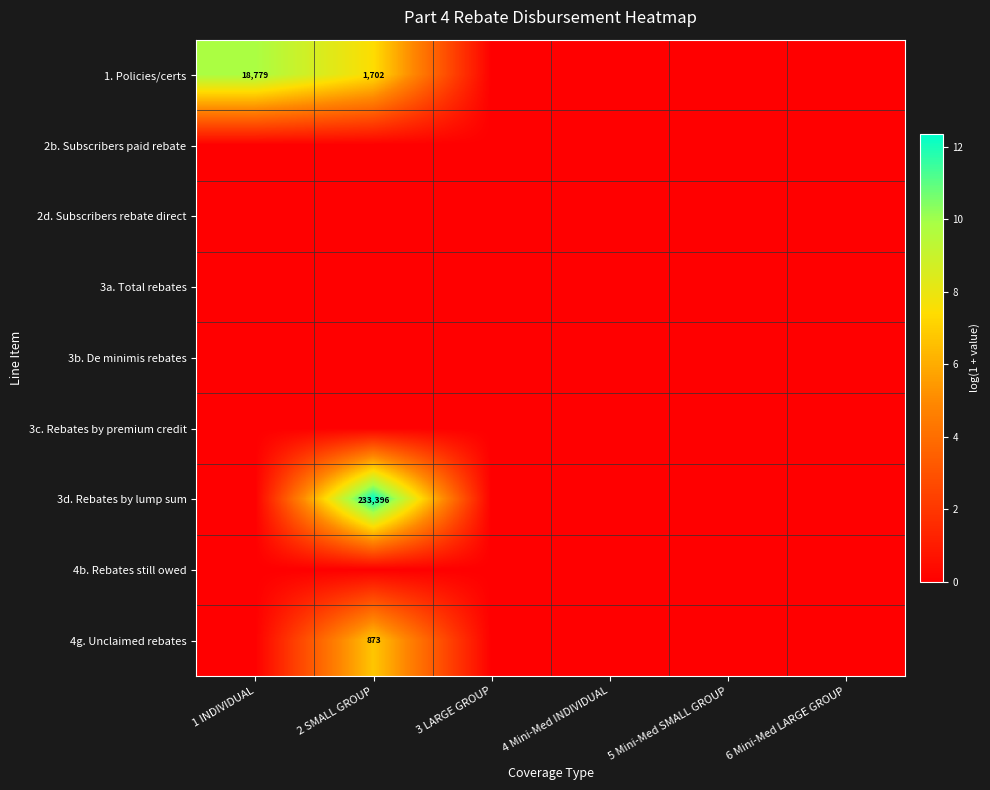

Is it true that 4g. Unclaimed rebates equals 1214 at 2 SMALL GROUP?

False